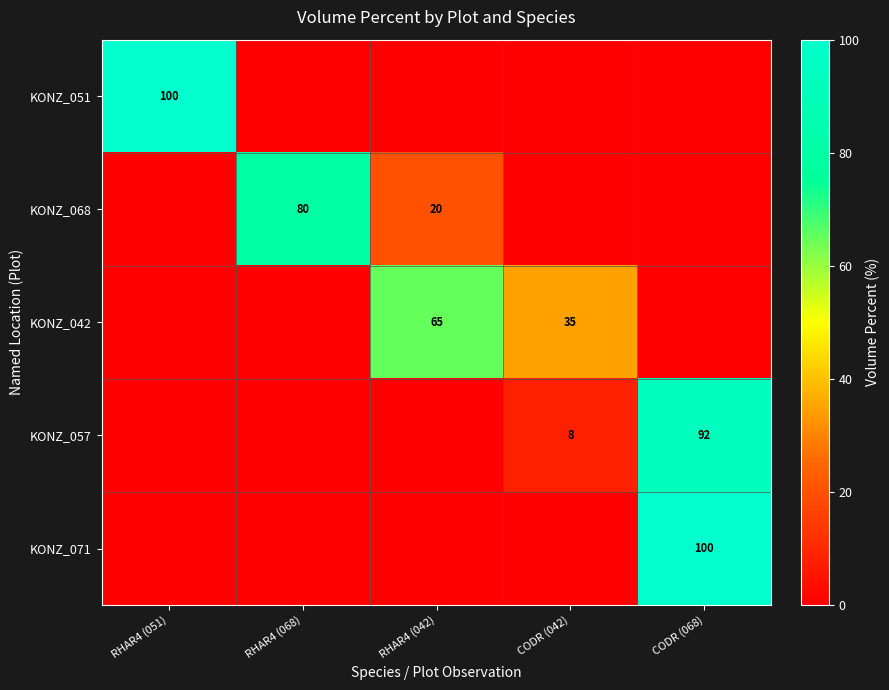

Is the value of KONZ_042 at CODR (042) greater than the value of KONZ_068 at RHAR4 (042)?

Yes